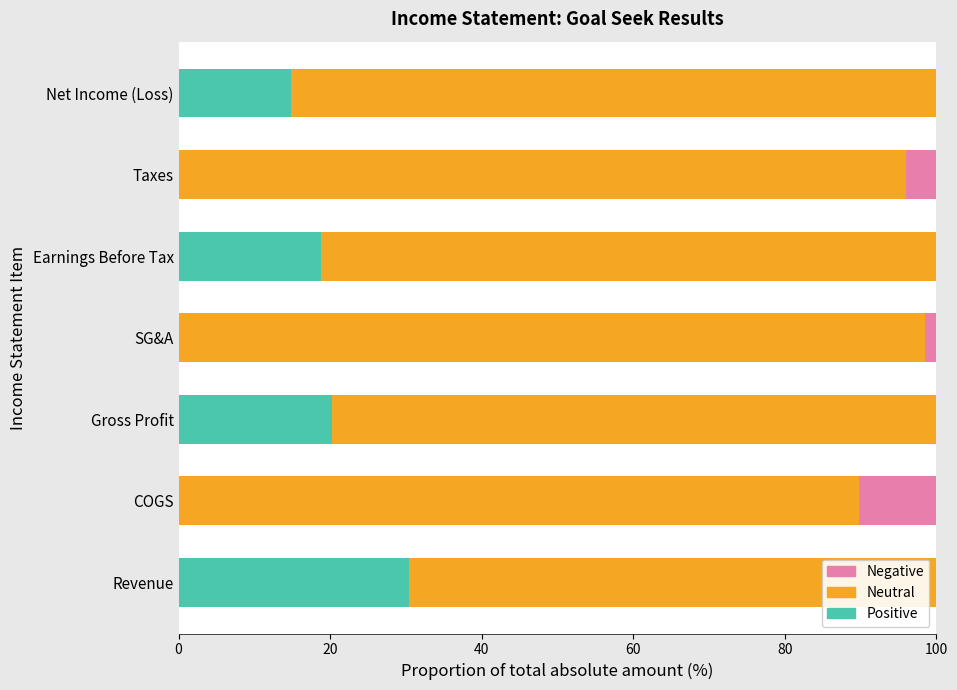

What is the sum of all Positive values?

84.4